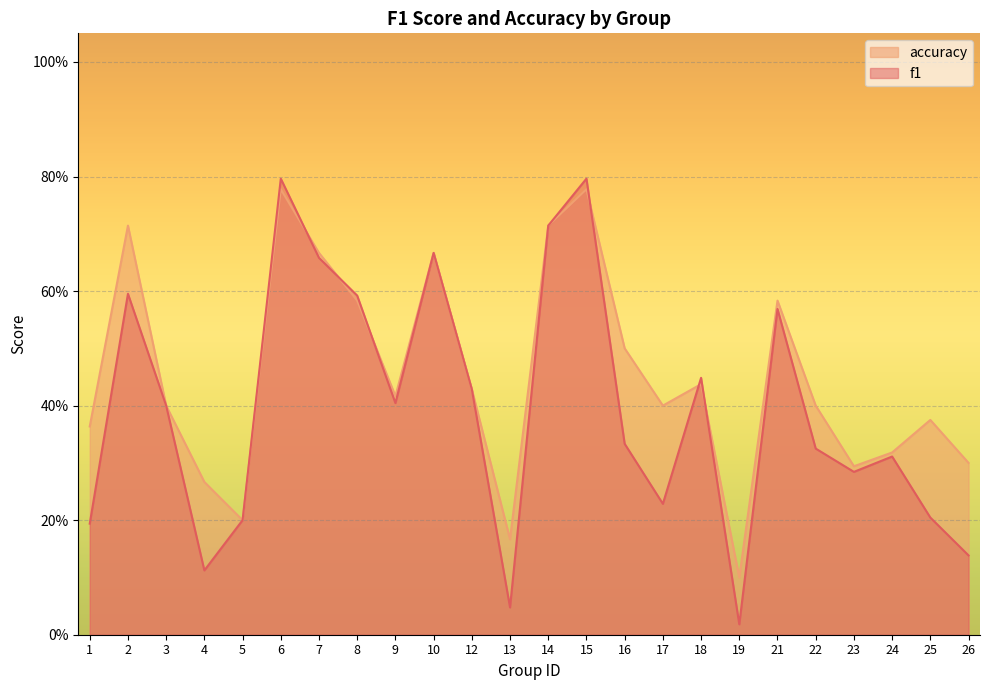

Read the f1 value at 25.

0.2